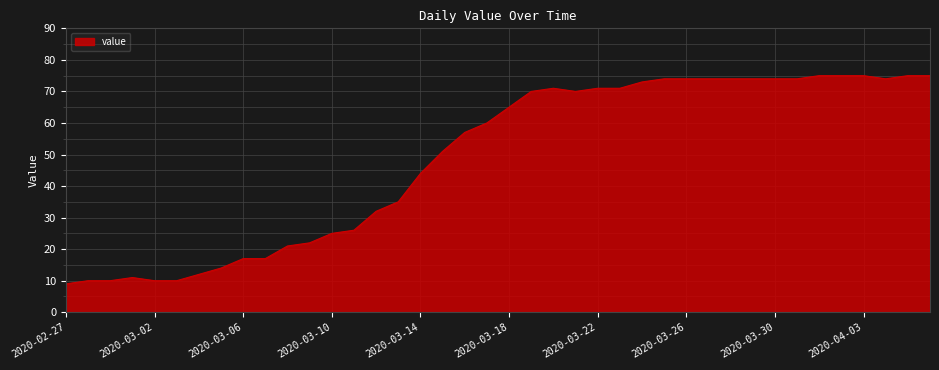

What is the minimum value shown in the chart?

9